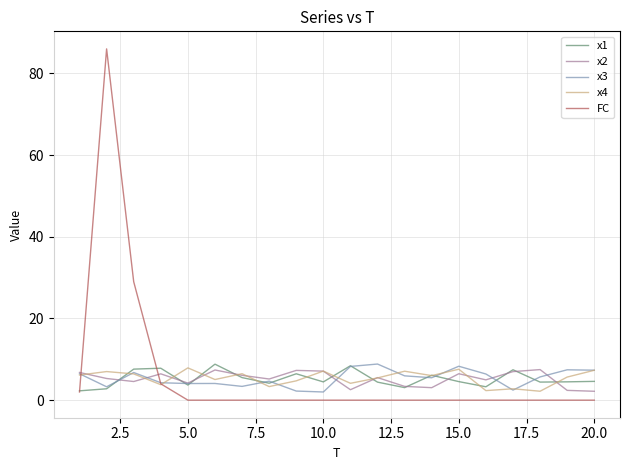

What is the sum of all x2 values?

105.3